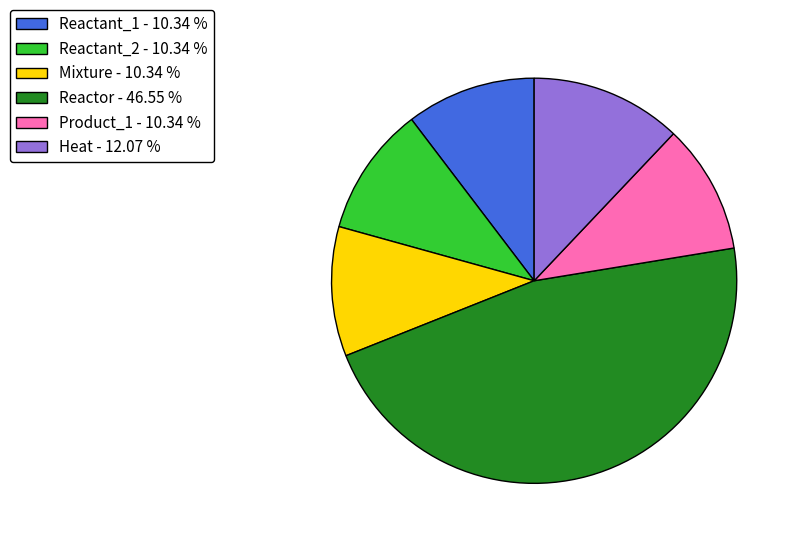

Is the sum of Heat - 12.07 % and Product_1 - 10.34 % greater than half?

No